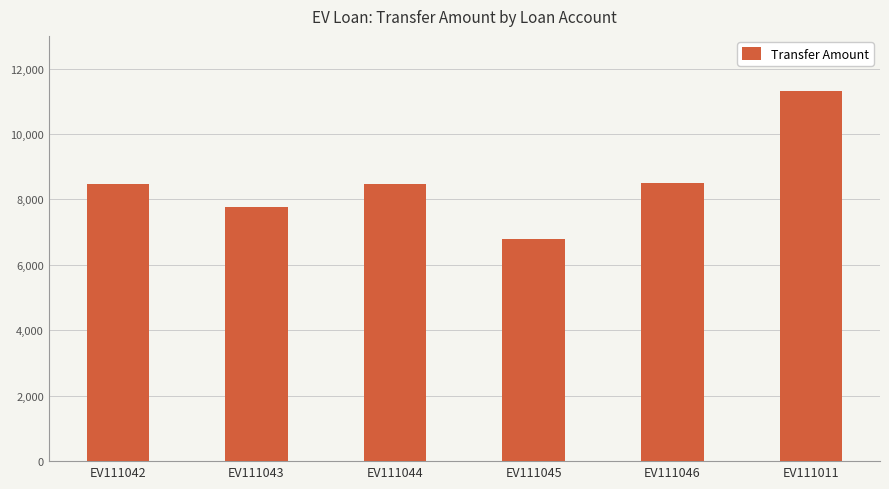

What is the difference between the maximum and minimum values?

4509